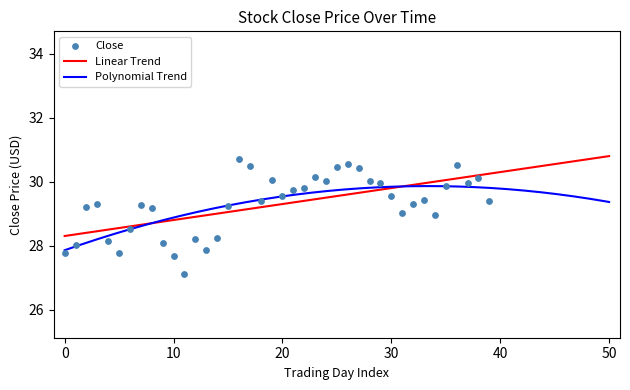

What is the maximum value for Polynomial Trend?

29.9